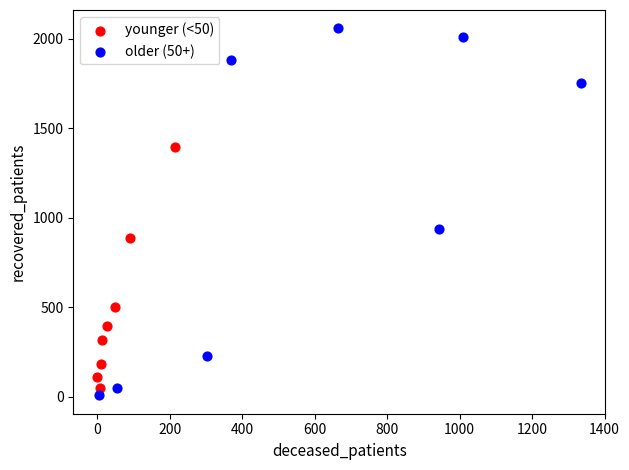

Which series contains the highest Y value?

older (50+)